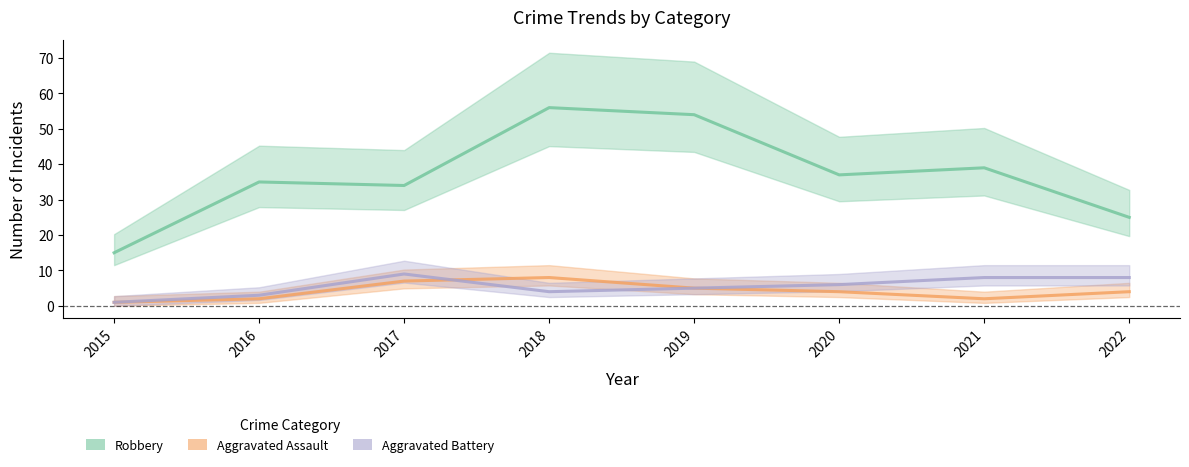

Reading left to right, what are all the values shown in this chart?

Robbery: 2015=15	2016=35	2017=34	2018=56	2019=54	2020=37	2021=39	2022=25
Aggravated Assault: 2015=1	2016=2	2017=7	2018=8	2019=5	2020=4	2021=2	2022=4
Aggravated Battery: 2015=1	2016=3	2017=9	2018=4	2019=5	2020=6	2021=8	2022=8